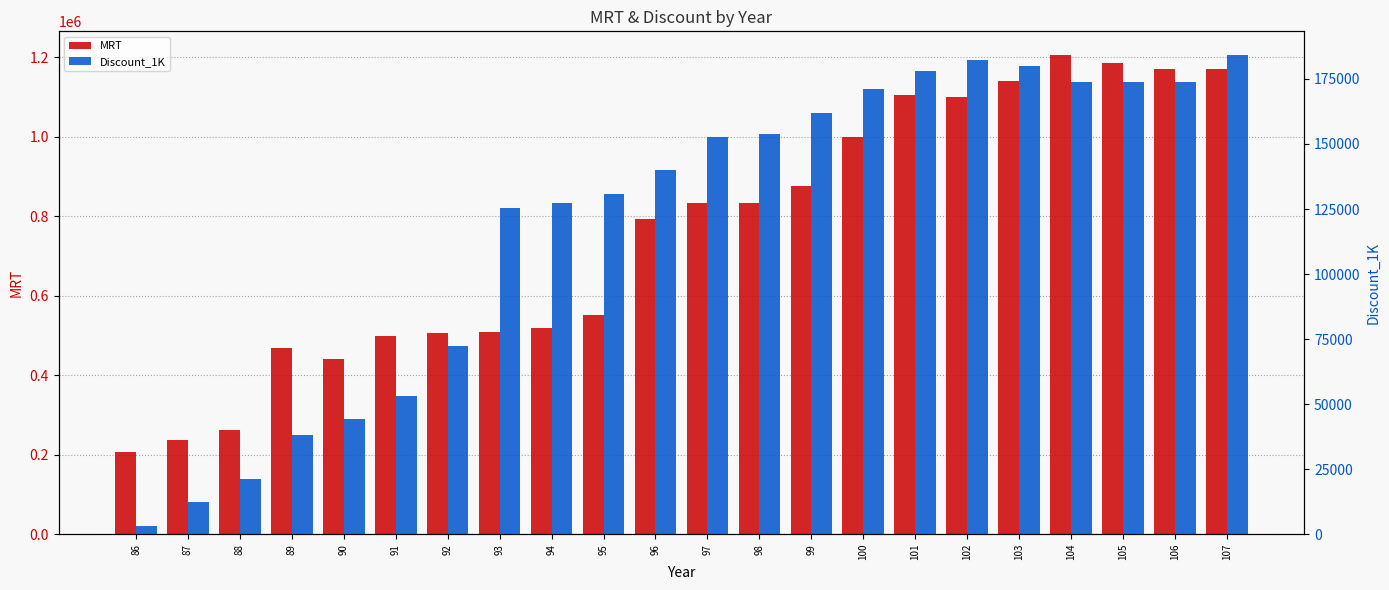

Is it true that Discount_1K equals 162098 at 99?

True